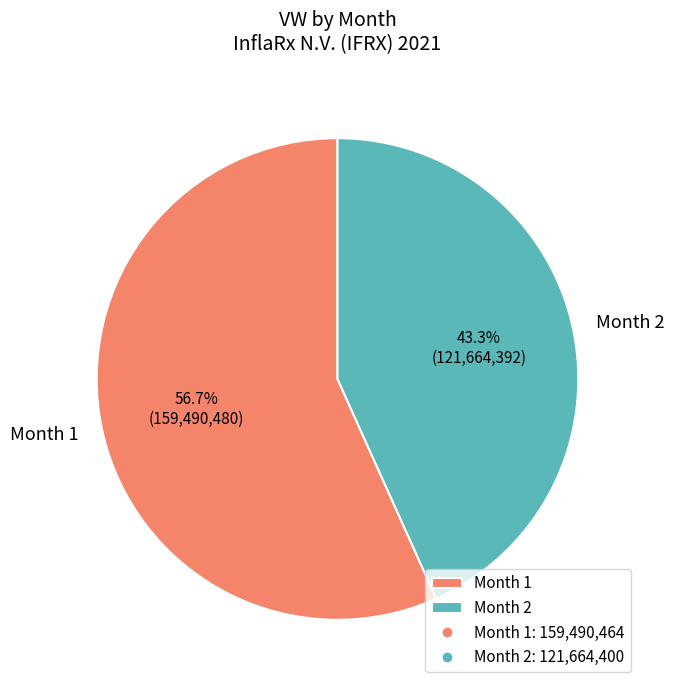

What is the majority slice?

Month 1